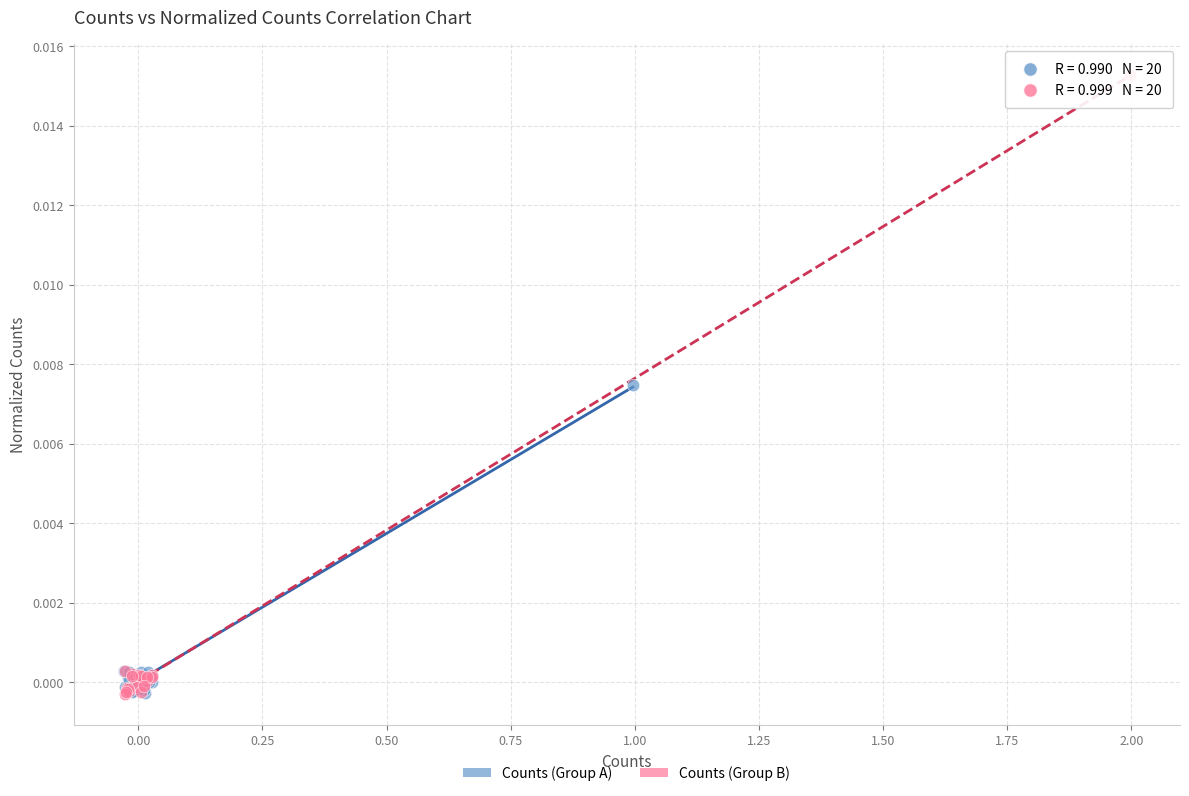

Which series reaches the maximum Y coordinate?

Counts (Group B)